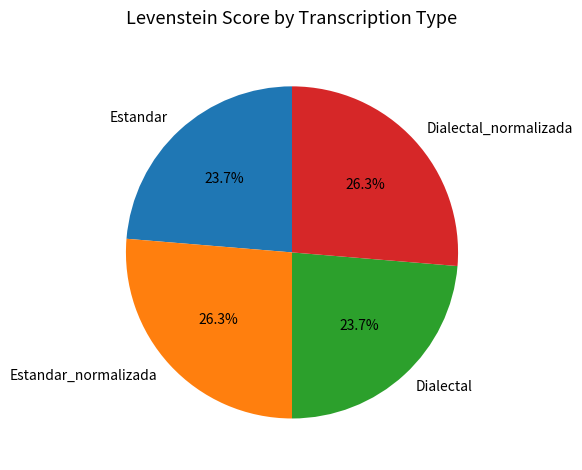

What is the ratio of the value at Estandar_normalizada to the value at Dialectal_normalizada?

1.0